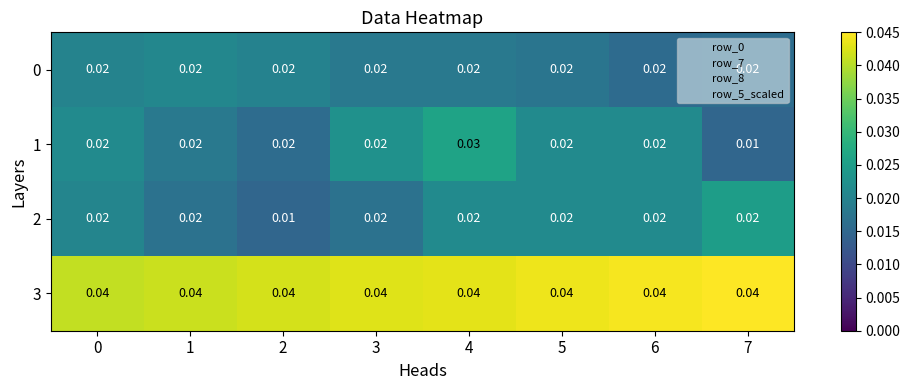

Is the value of 3 at 1 greater than the value of 1 at 7?

Yes